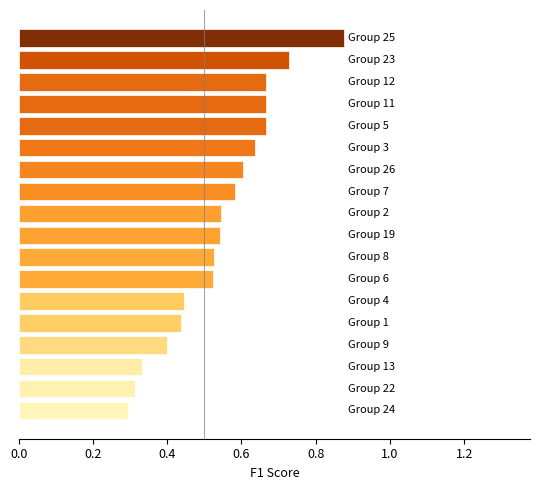

What is the sum of all values?

9.8